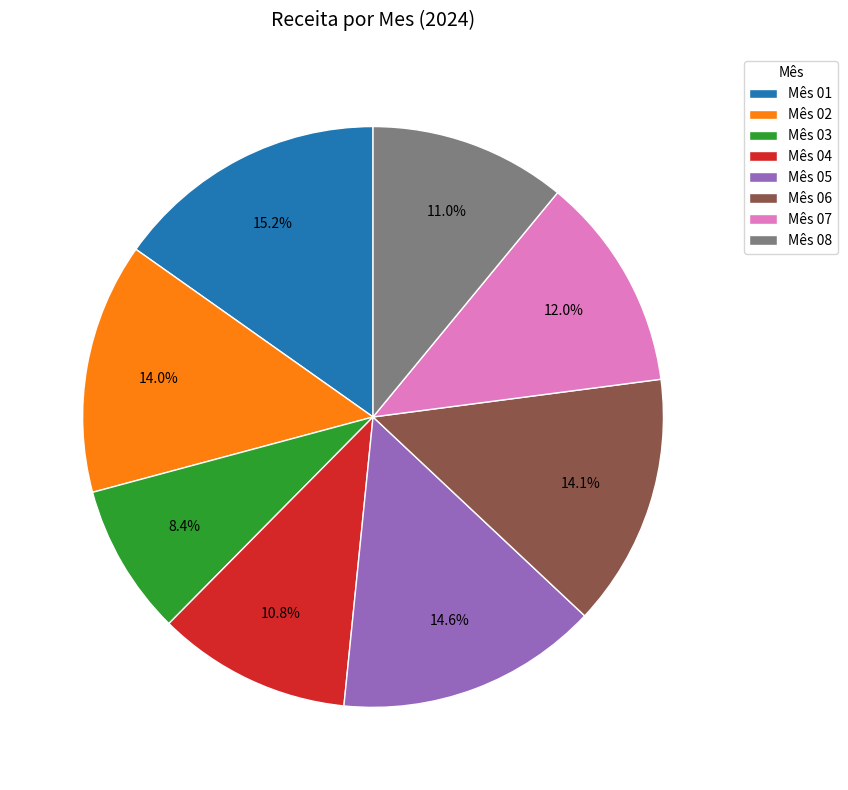

Combined, do Mês 07 and Mês 08 account for over 50%?

No